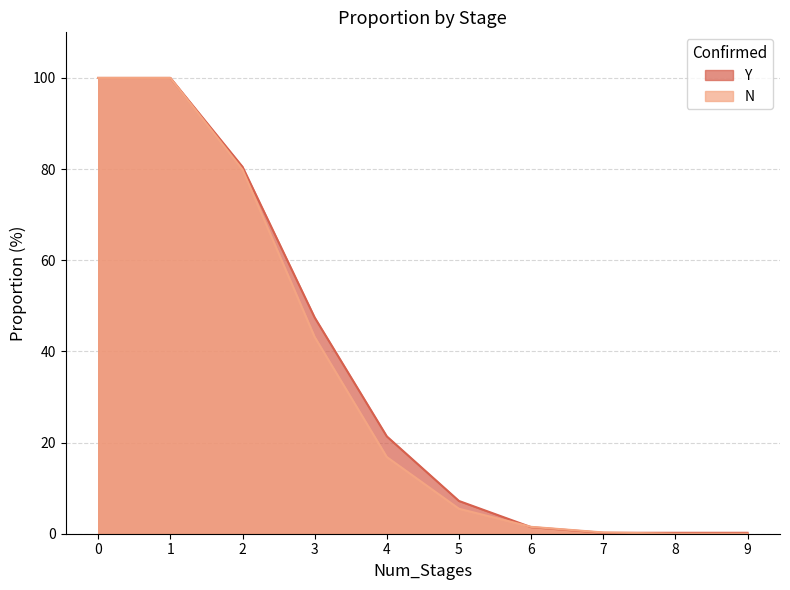

Read the Y value at 4.

21.4